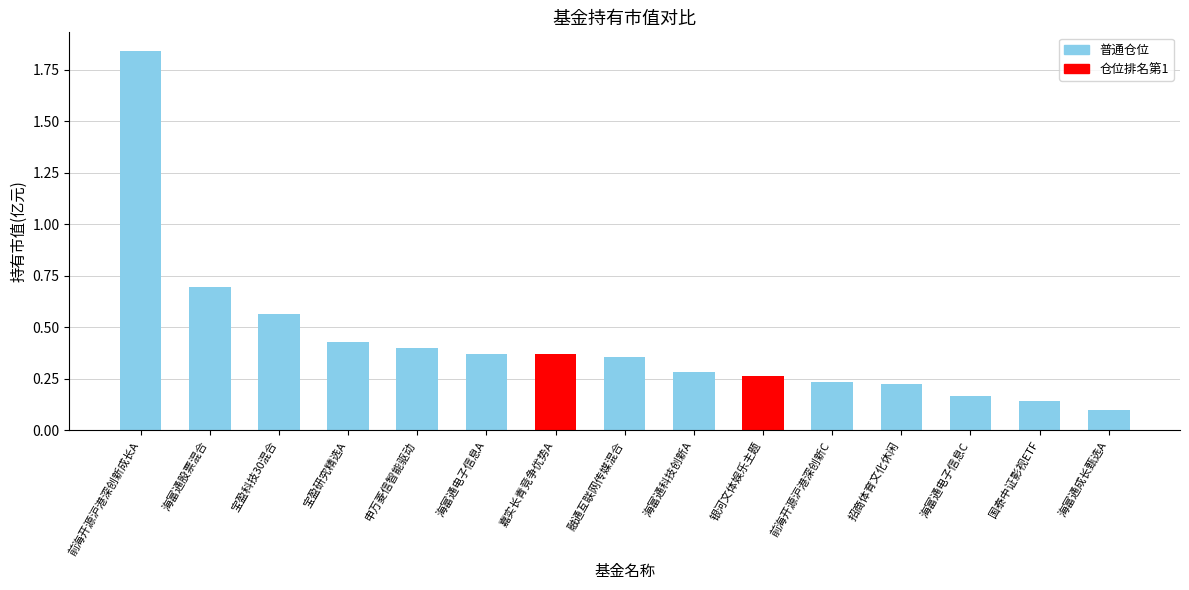

At which category does the chart reach its peak across all series?

前海开源沪港深创新成长A